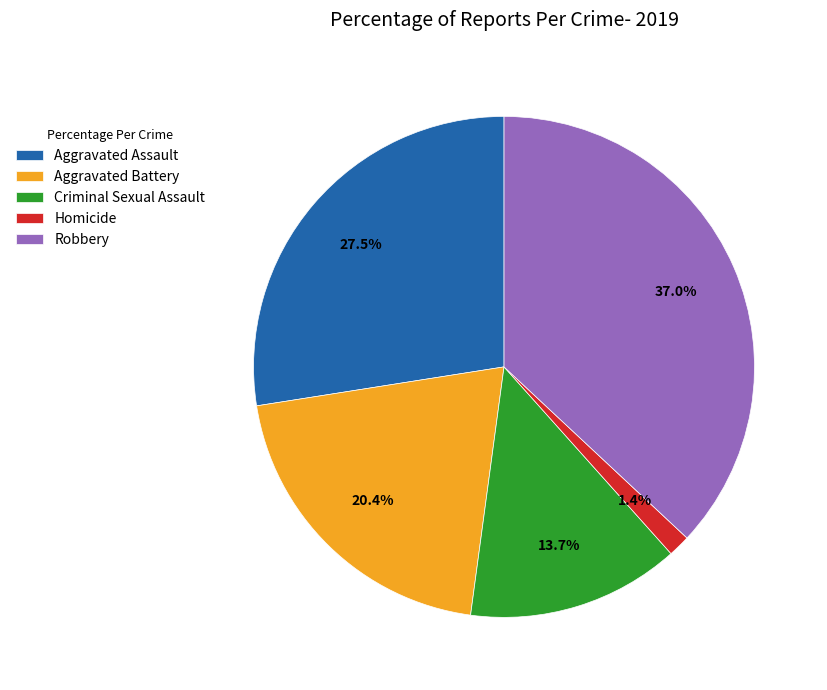

To the nearest percent, what is the average slice percentage?

20%